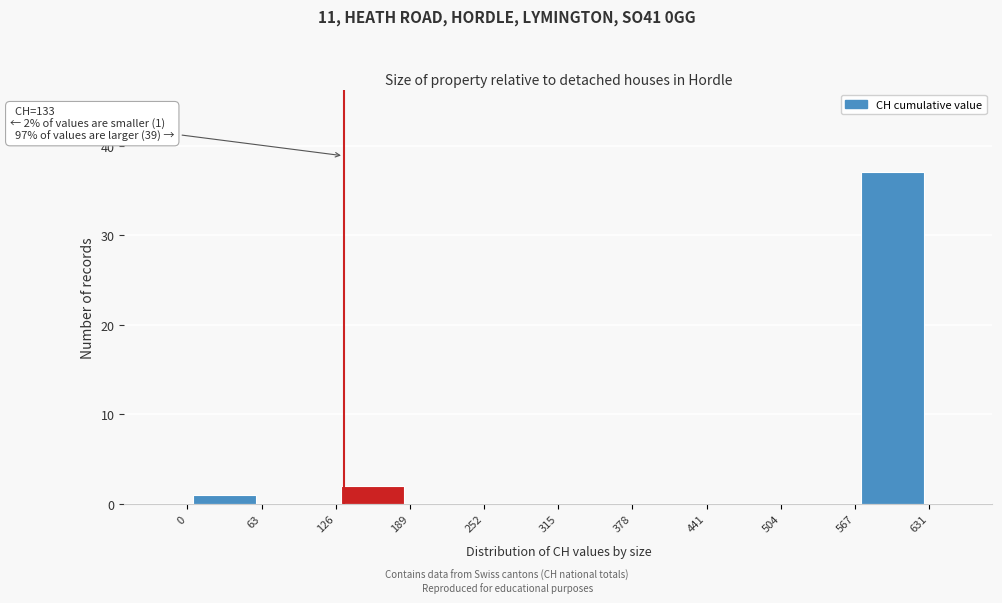

Over which range of the x-axis is the bar tallest?

567 to 631